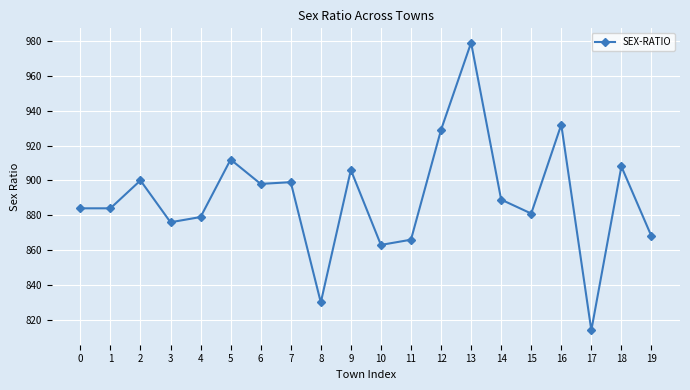

How many lines are shown in the chart?

1